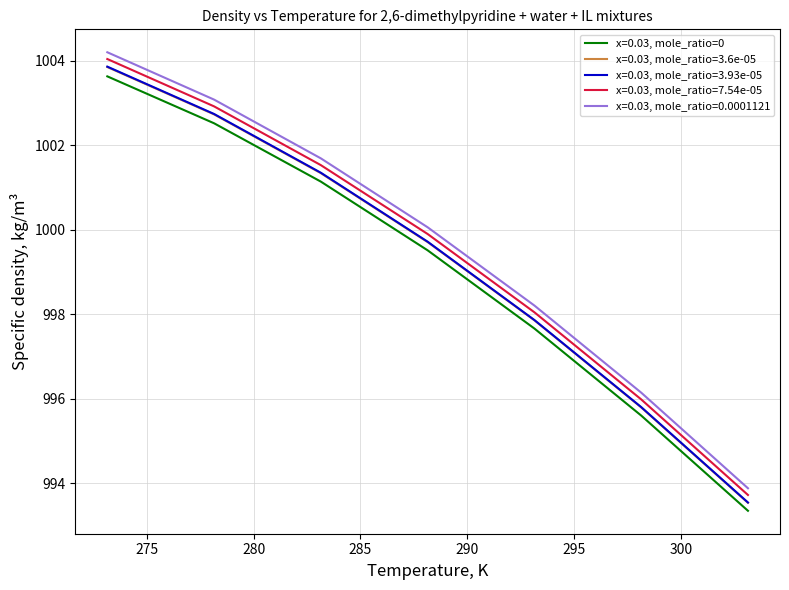

List the series in order of their peak value, lowest first.

x=0.03, mole_ratio=0, x=0.03, mole_ratio=3.6e-05, x=0.03, mole_ratio=3.93e-05, x=0.03, mole_ratio=7.54e-05, x=0.03, mole_ratio=0.0001121